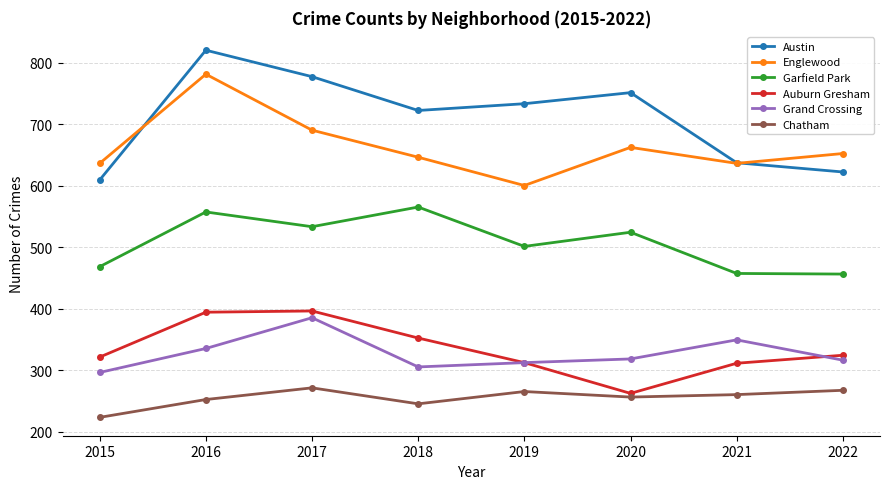

The Austin series shows 1146 at 2019. True or false?

False